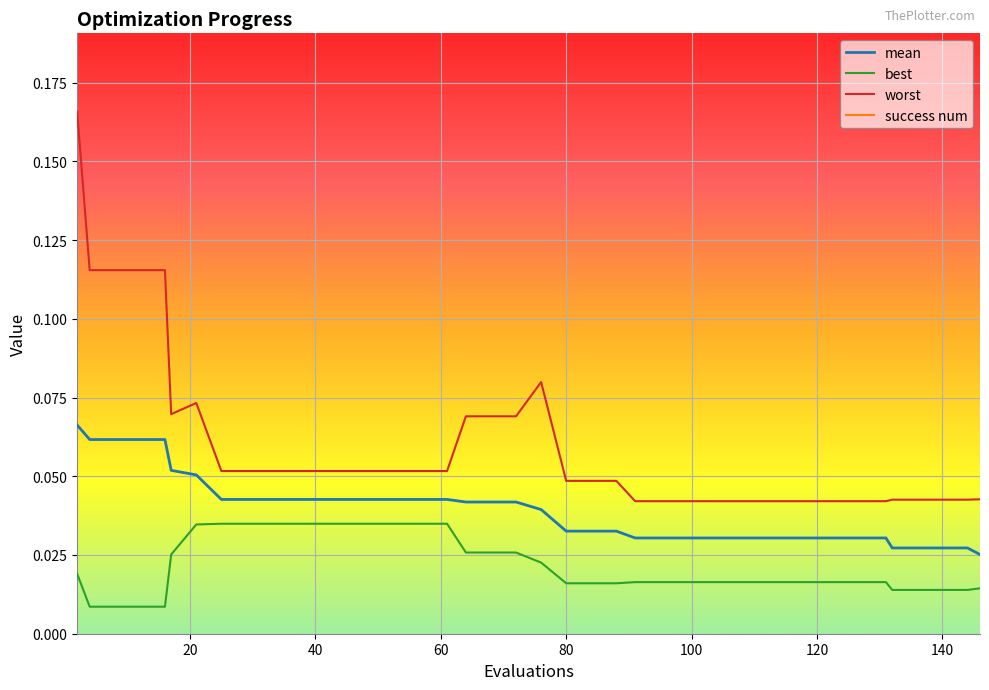

Does the chart display data point markers on the line(s)?

No